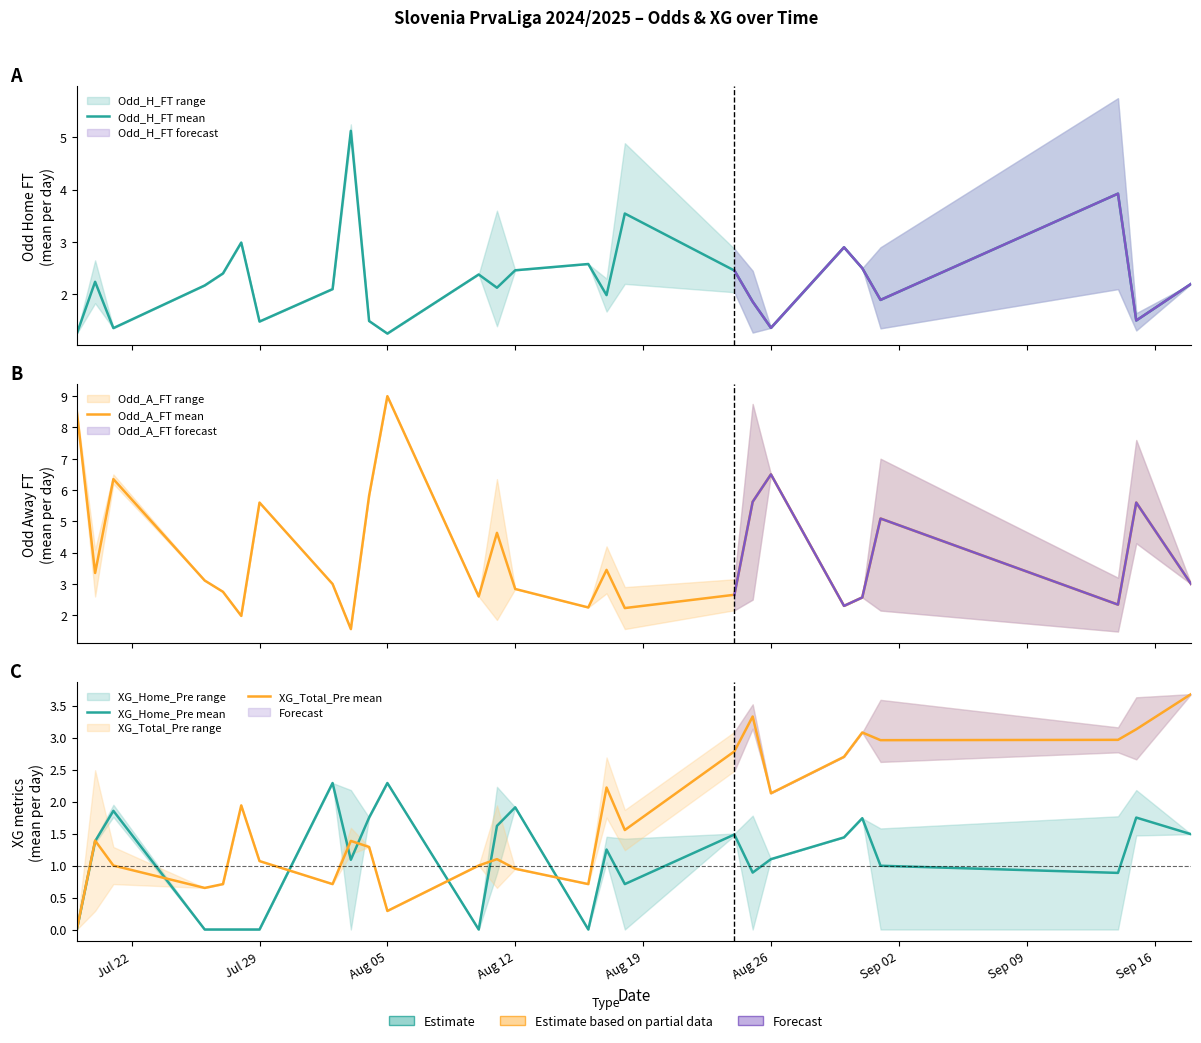

True or false: XG_Total_Pre mean has more than 0 interior local peaks.

True